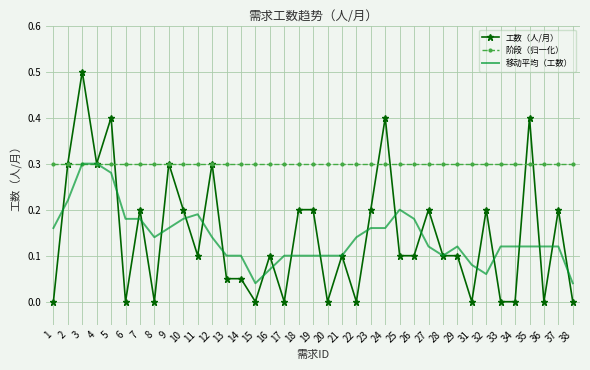

Which series has the largest range (max minus min)?

工数（人/月）